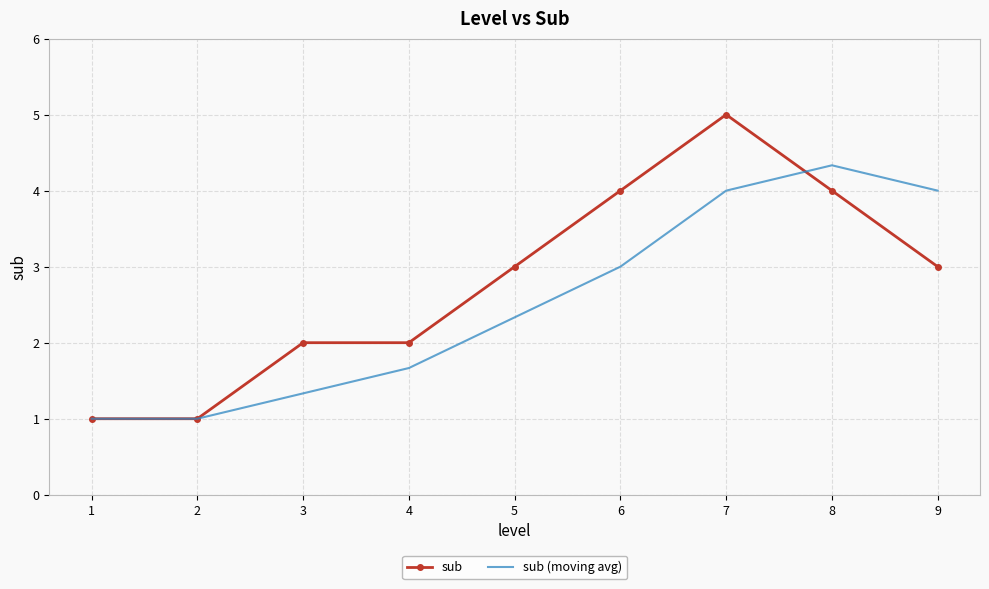

List the series in order of their overall mean, highest first.

sub, sub (moving avg)